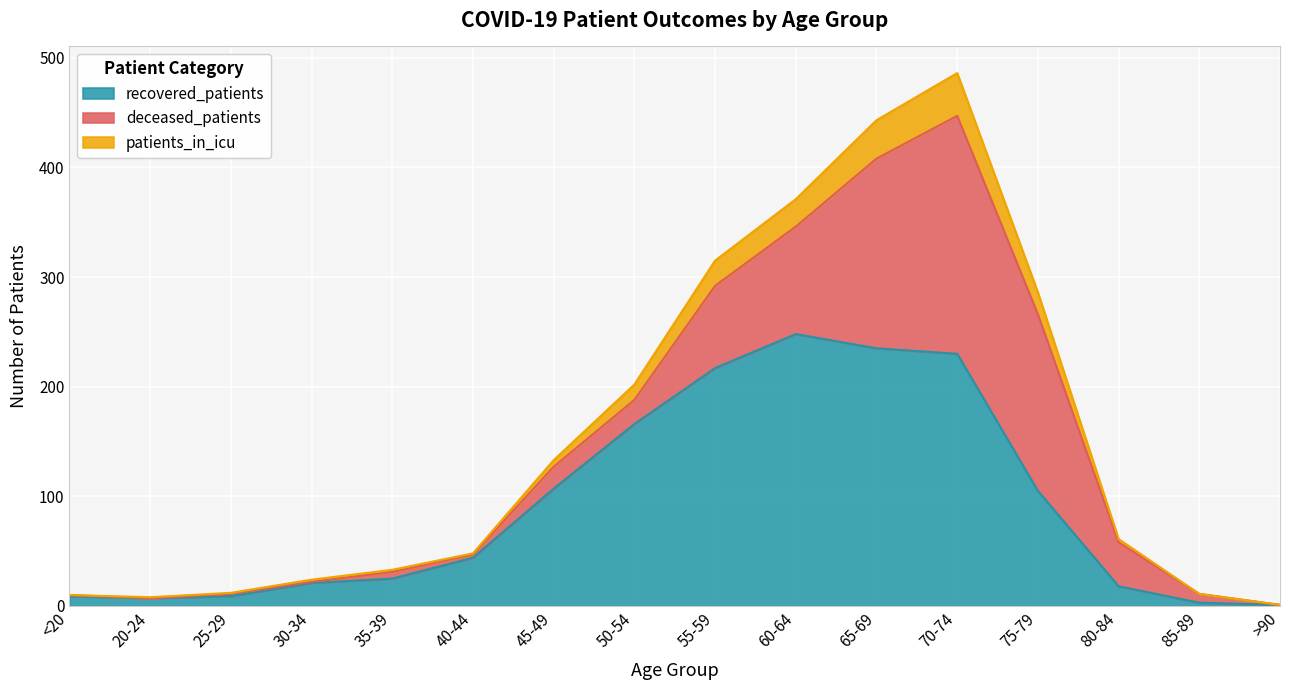

Where is patients_in_icu nearest to the value 243?

50-54